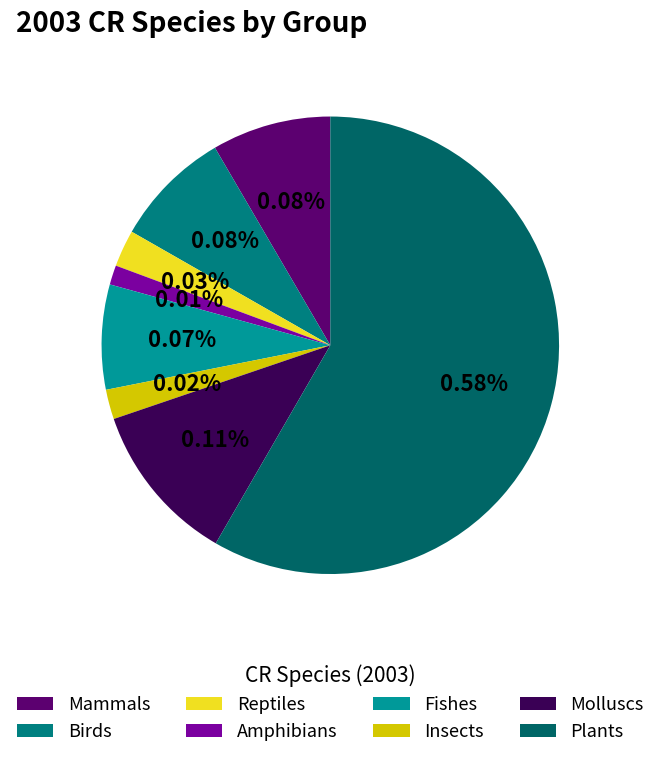

To the nearest percent, what portion does Molluscs represent?

11%